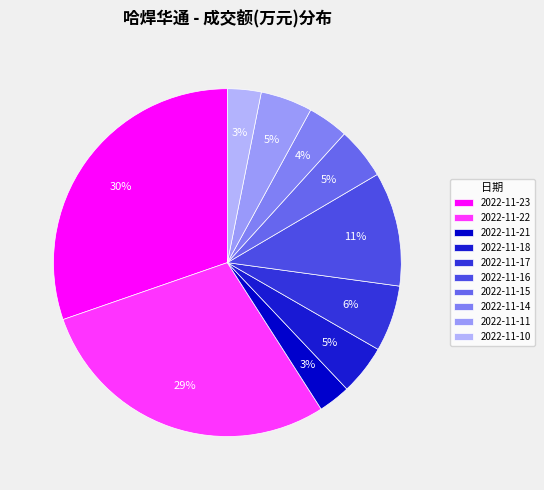

Does 2022-11-18 account for over 50% of the chart?

No